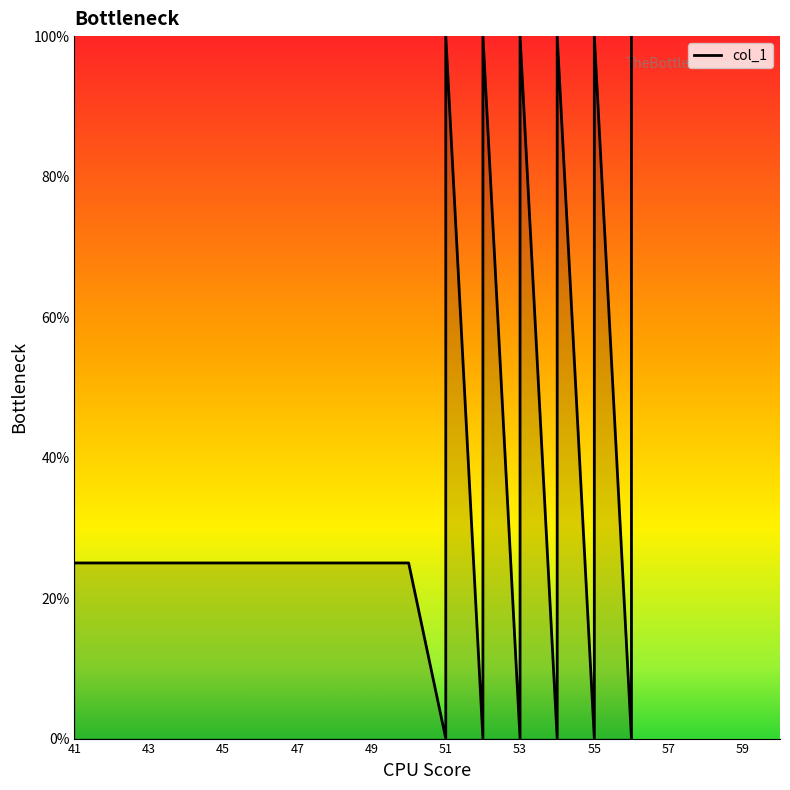

How many categories are shown in the chart?

40